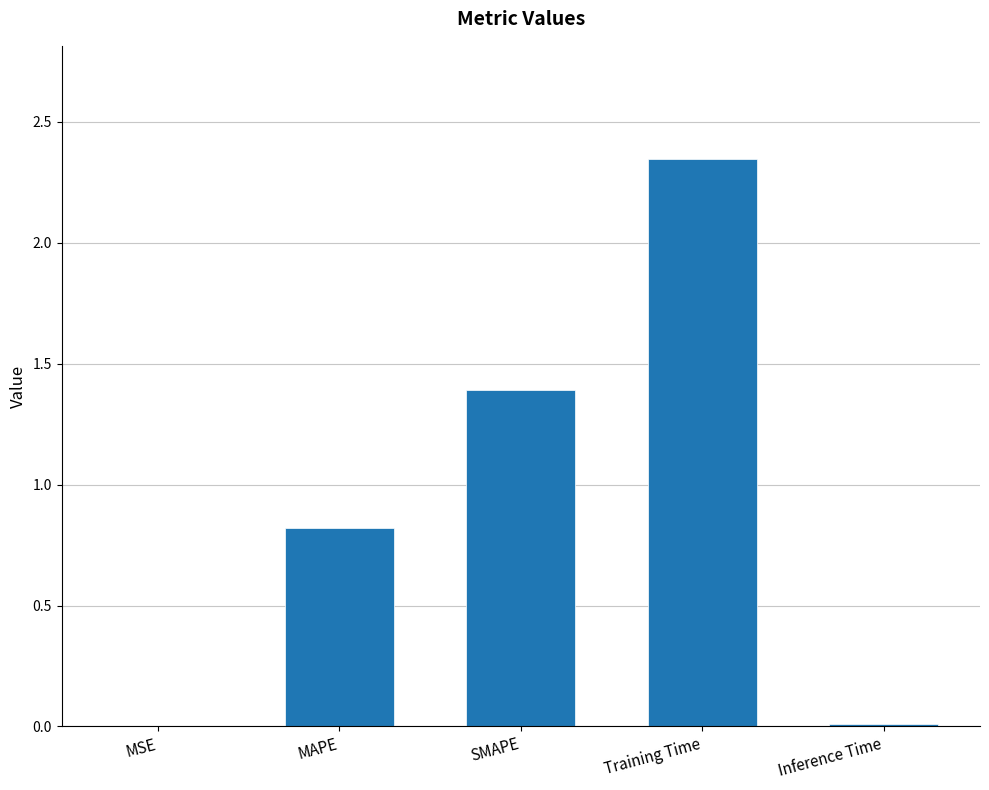

Is it true that the value at SMAPE is 0.4?

False